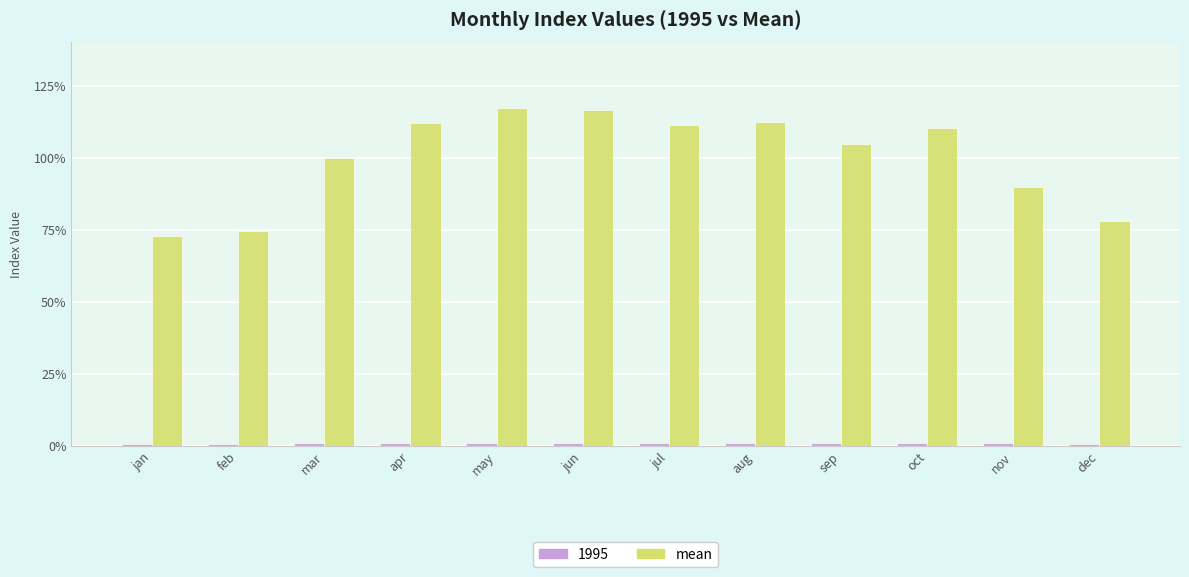

Is it true that mean equals 31.8 at apr?

False